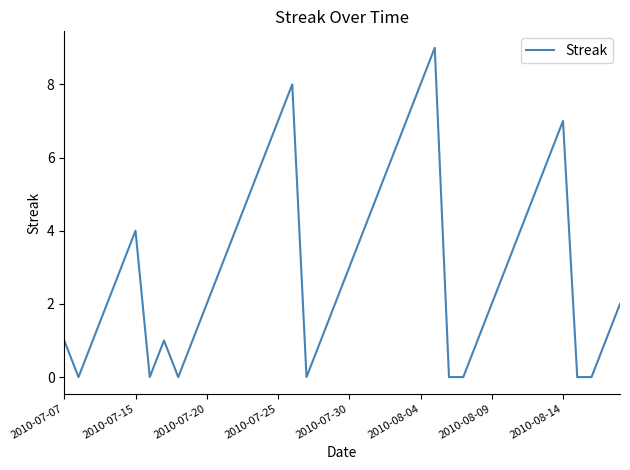

What is the difference between the maximum and minimum values?

9